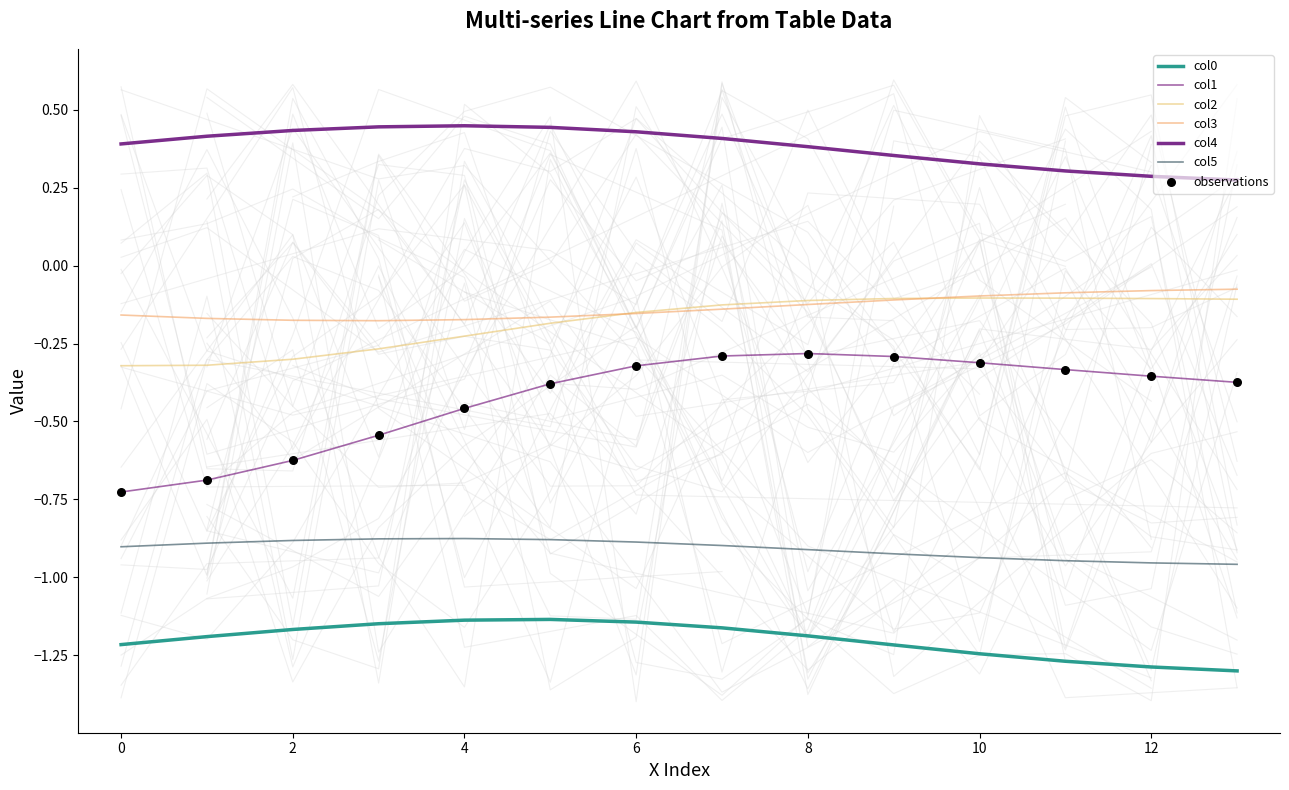

At how many categories does at least one series exceed 0?

14